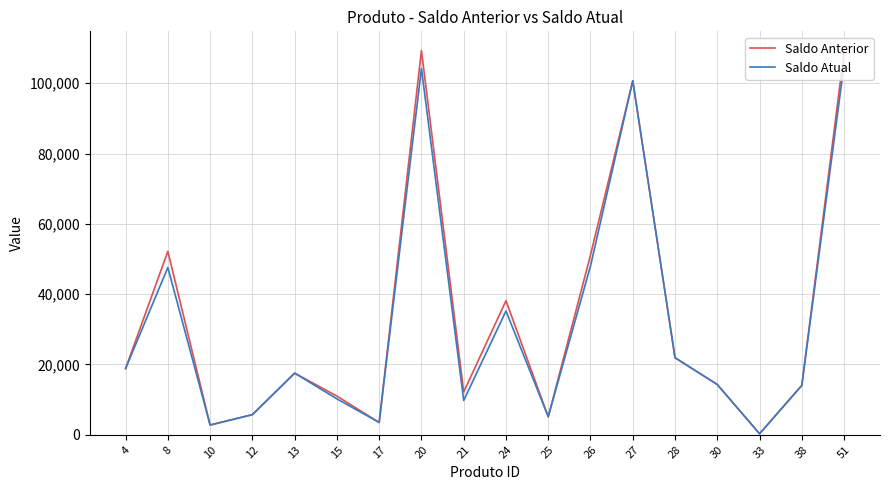

Where does the Saldo Atual series first go above 17541?

4